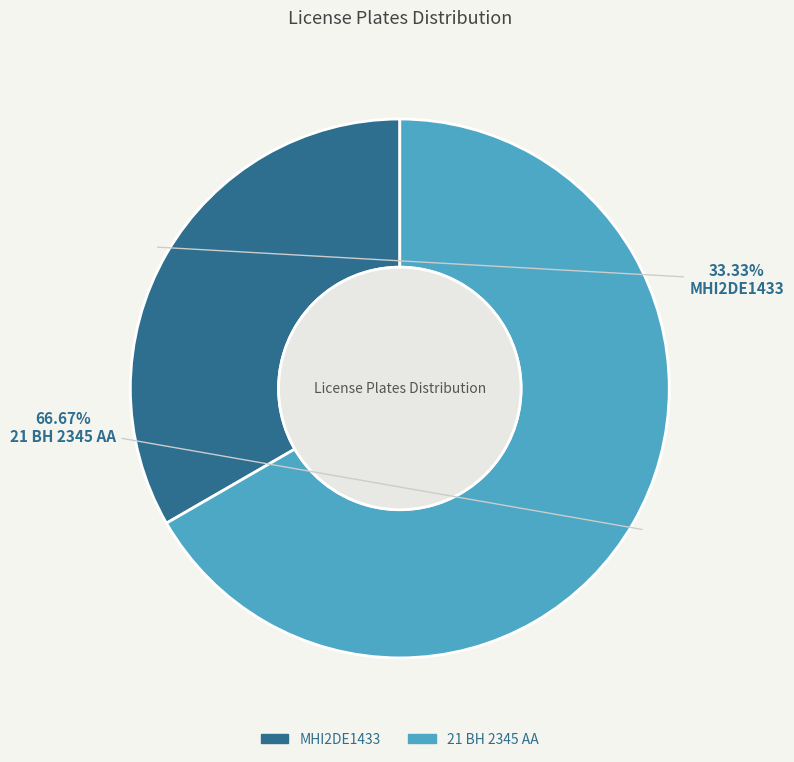

Is there a majority slice in this chart?

Yes